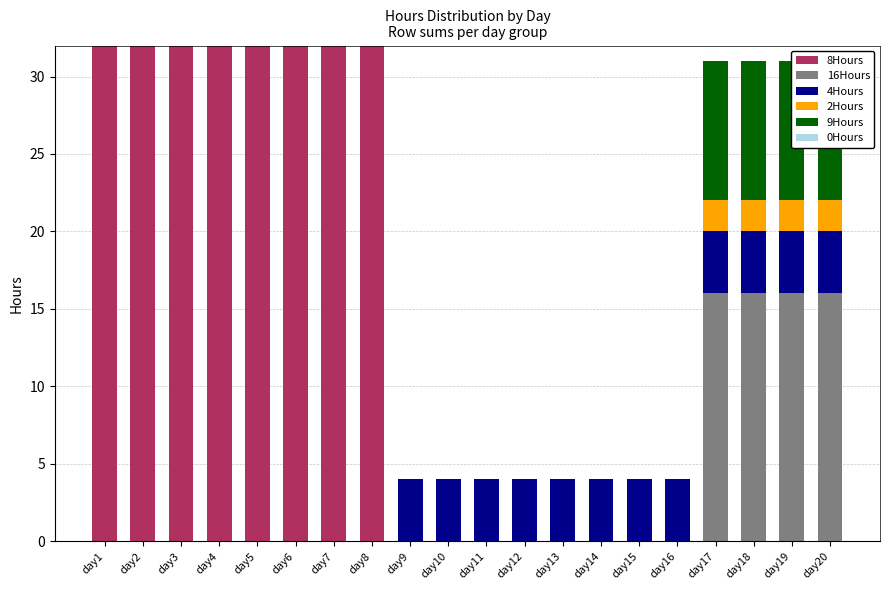

Count the number of data series in this chart.

6